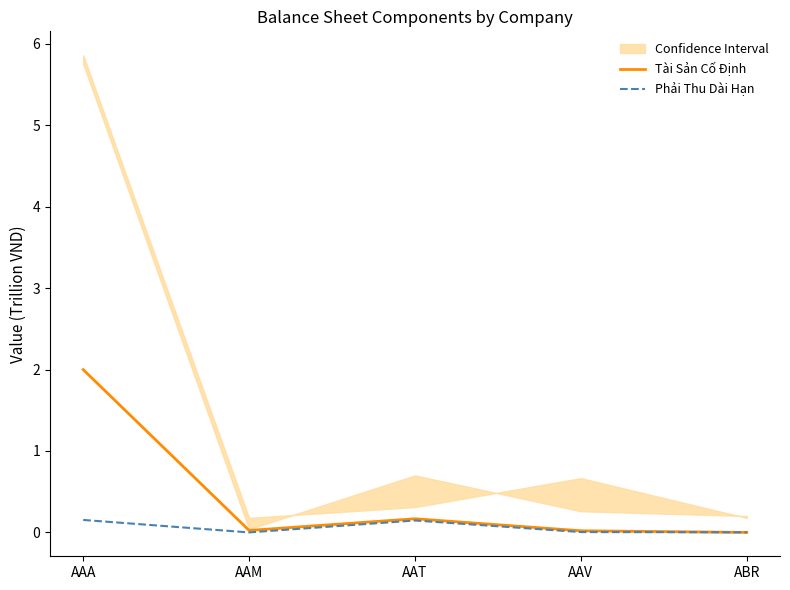

What is the highest value of the Phải Thu Dài Hạn series?

0.2